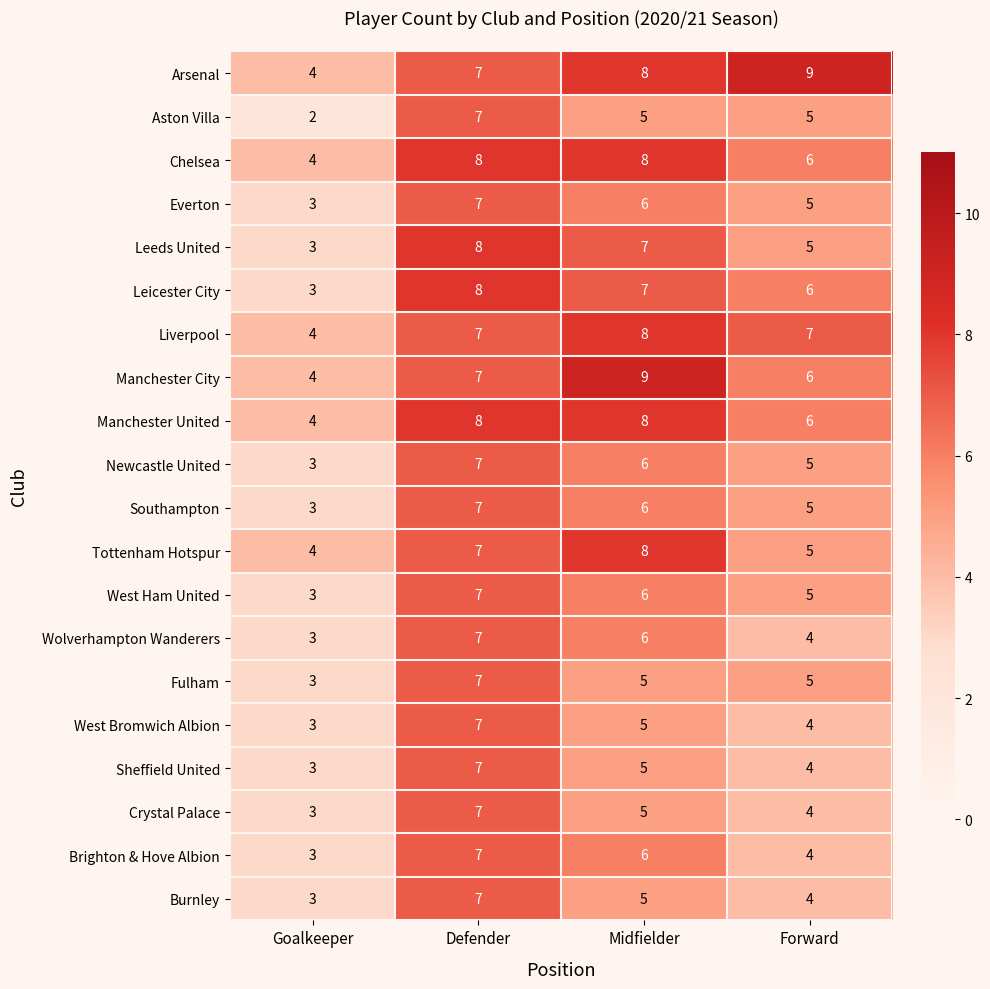

What is the lowest value of the Newcastle United series?

3